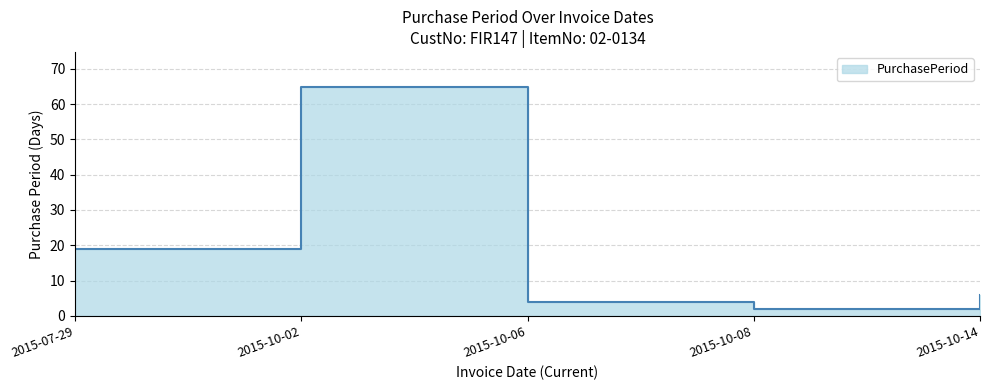

How many values are below 6?

2